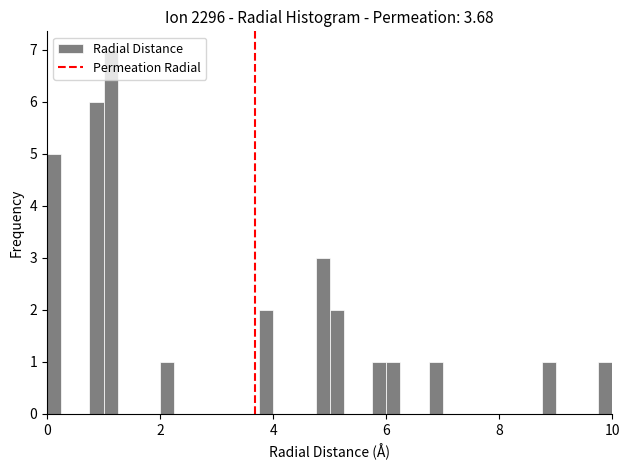

Around what value on the x-axis is the tallest bar? Give the approximate position of its centre, as read against the axis.

1.2